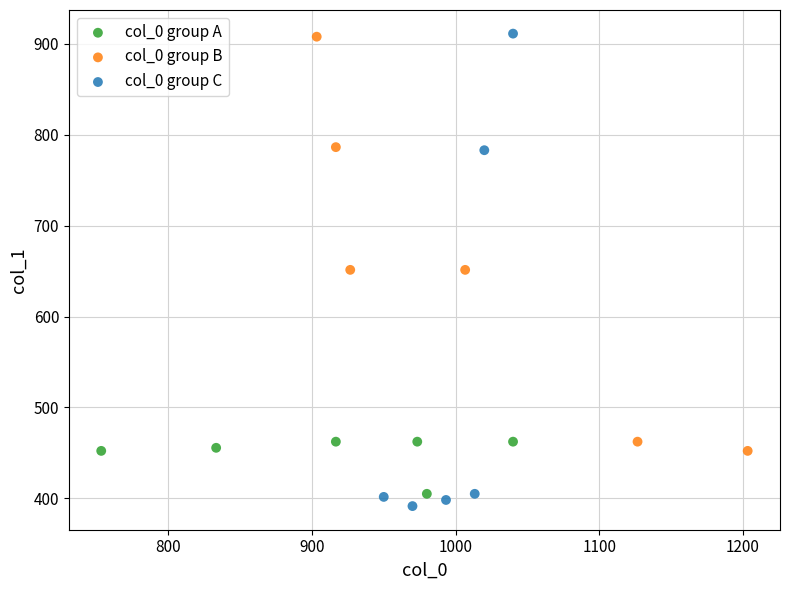

Which series has the widest spread of Y values?

col_0 group C